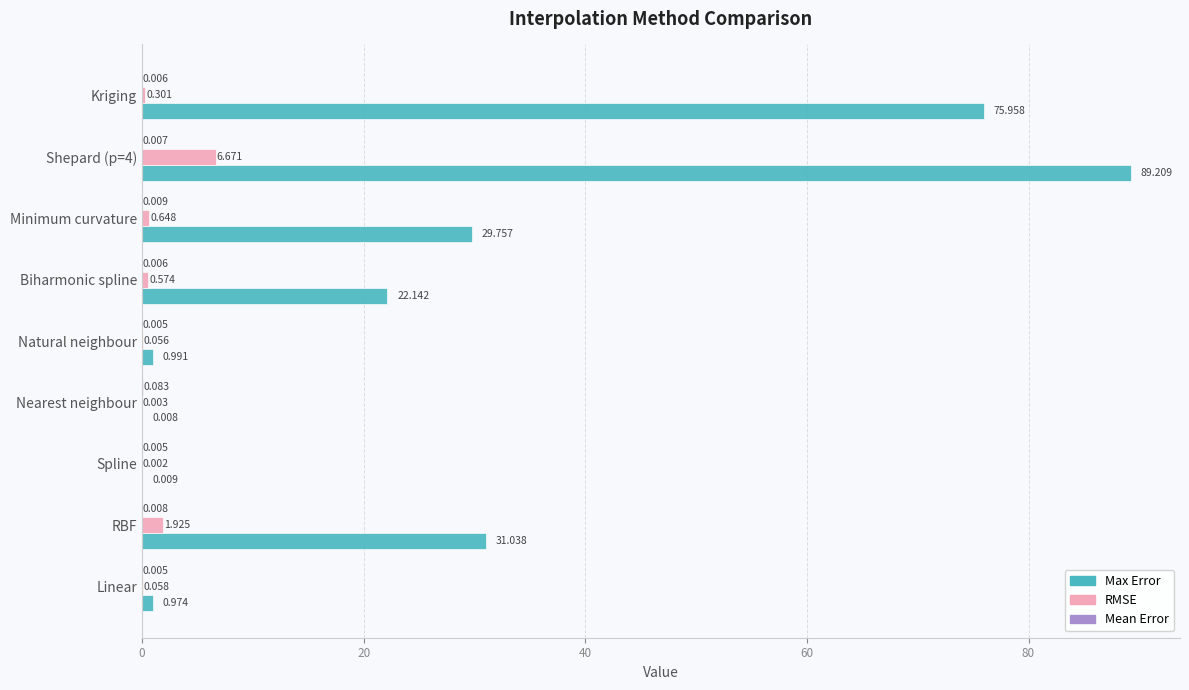

At which label is RMSE closest to 3?

RBF